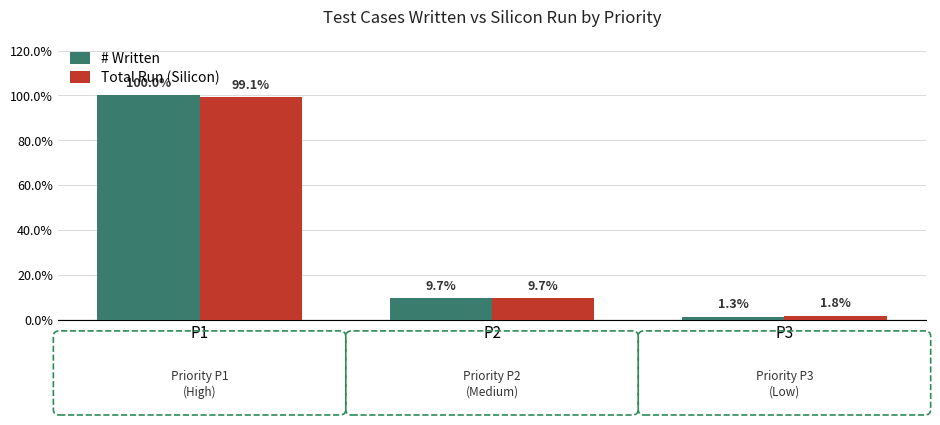

The value of # Written at P3 is 1.3. True or false?

True